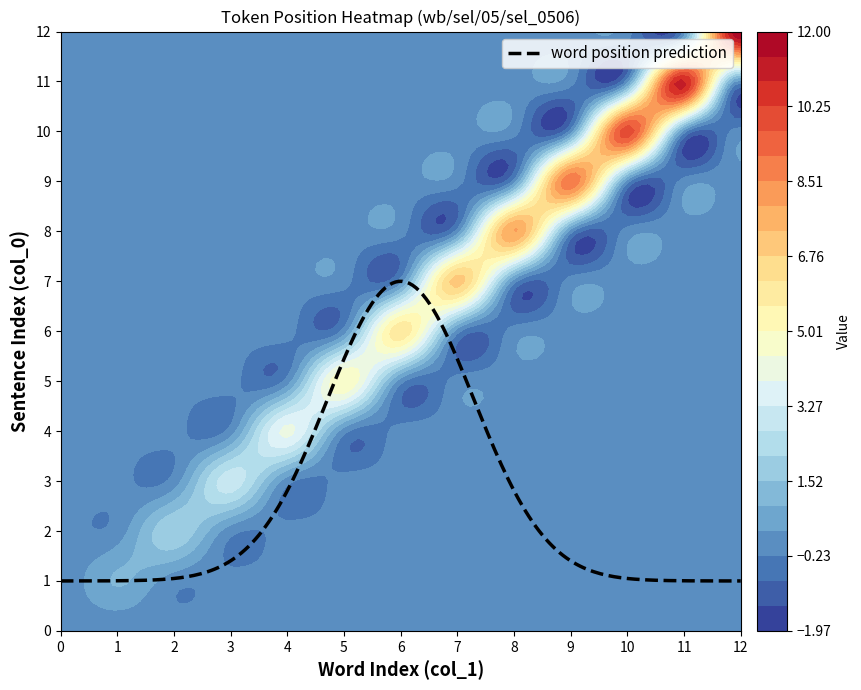

Is it true that 2 equals 0 at 7?

True